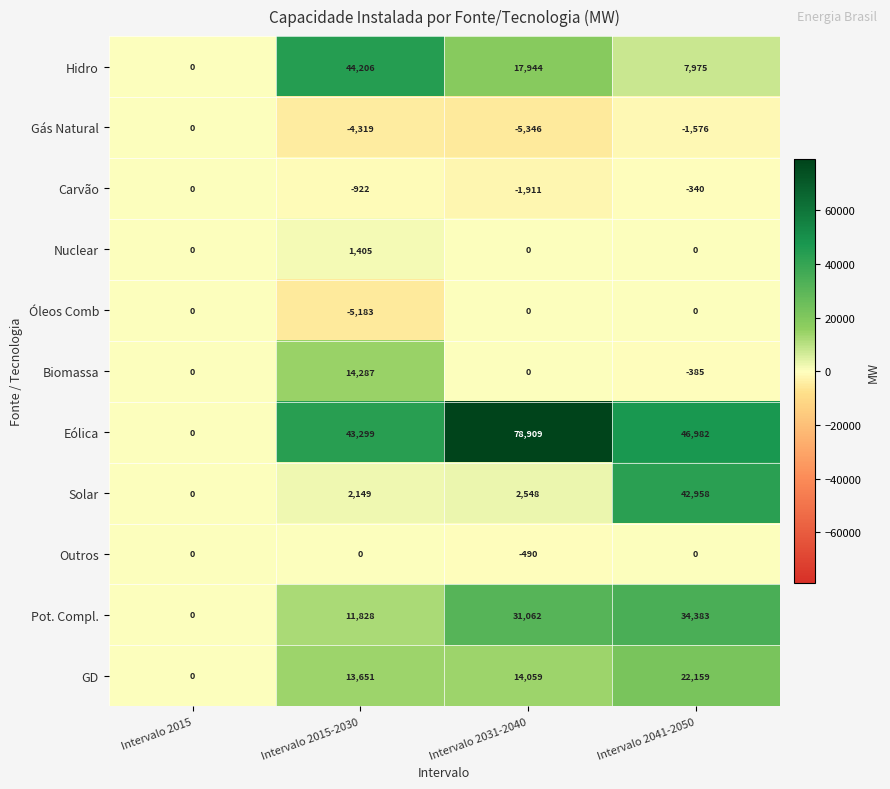

How many categories are shown in the chart?

4